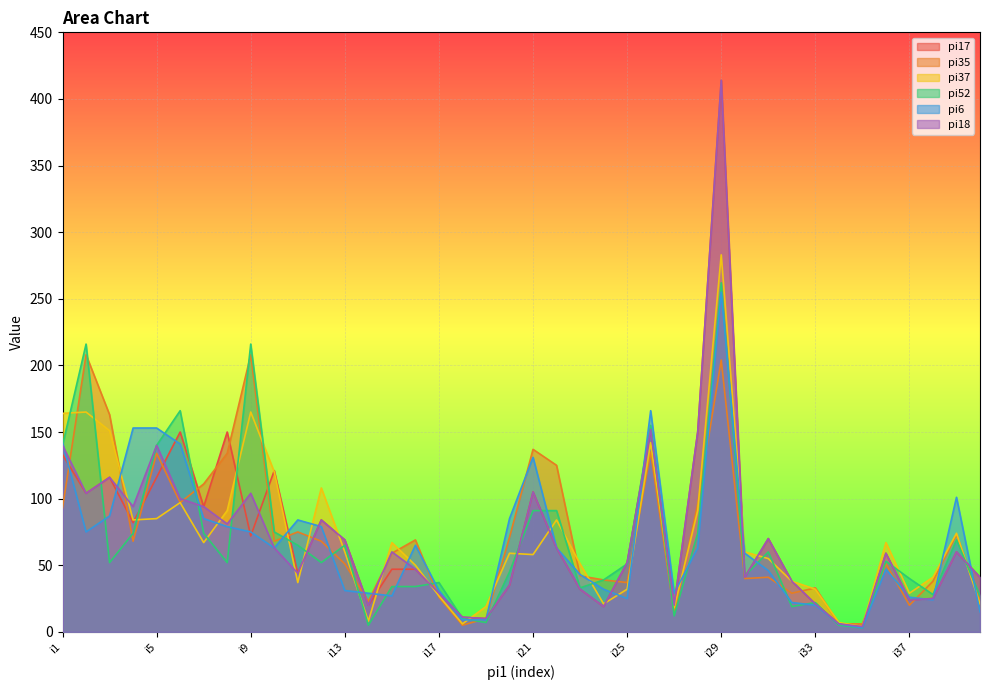

Where is the first local minimum for pi6?

i2